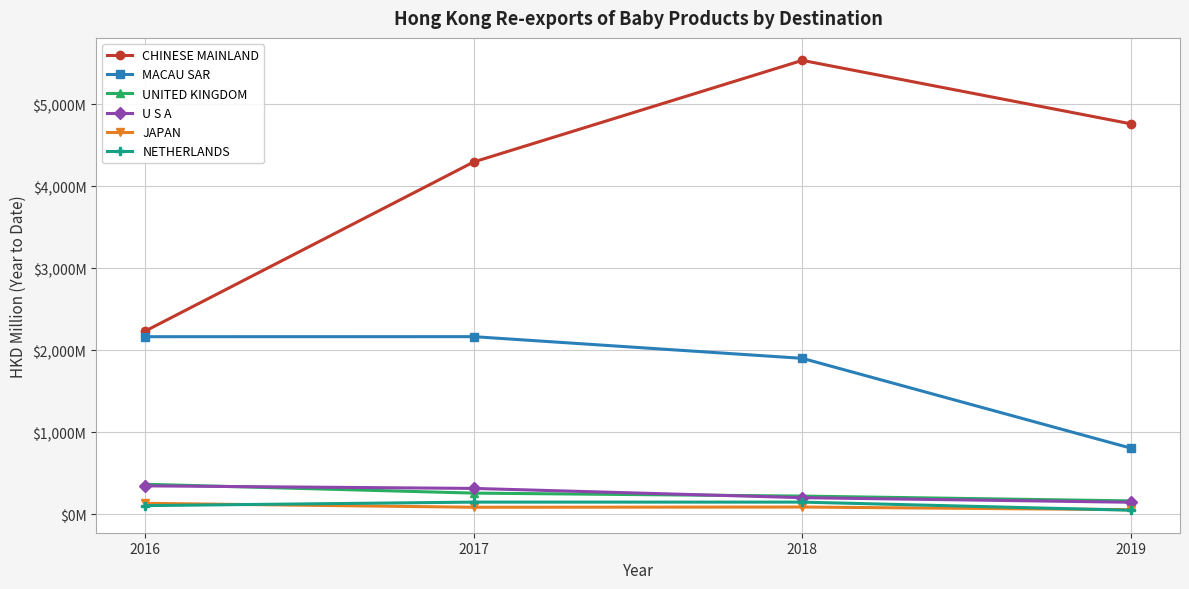

What is the average value of the MACAU SAR series?

1758.2